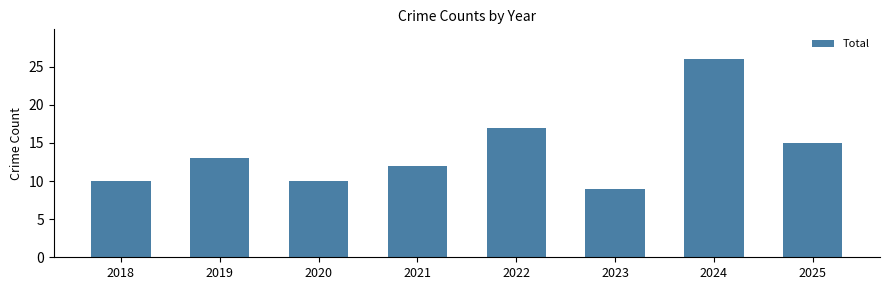

True or false: the data shows 12 at 2021.

True